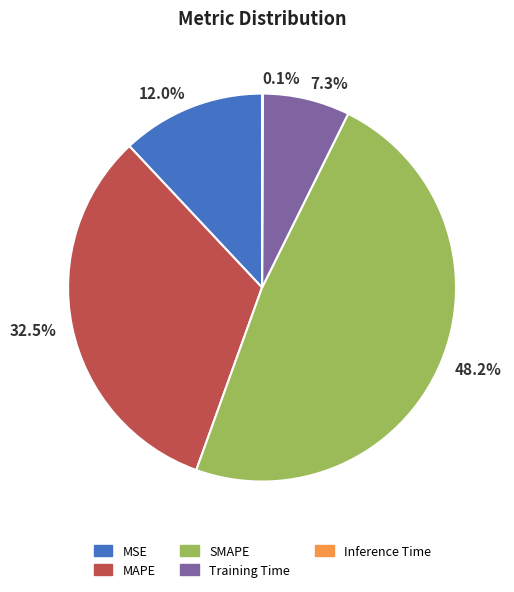

Which slice is the largest?

SMAPE